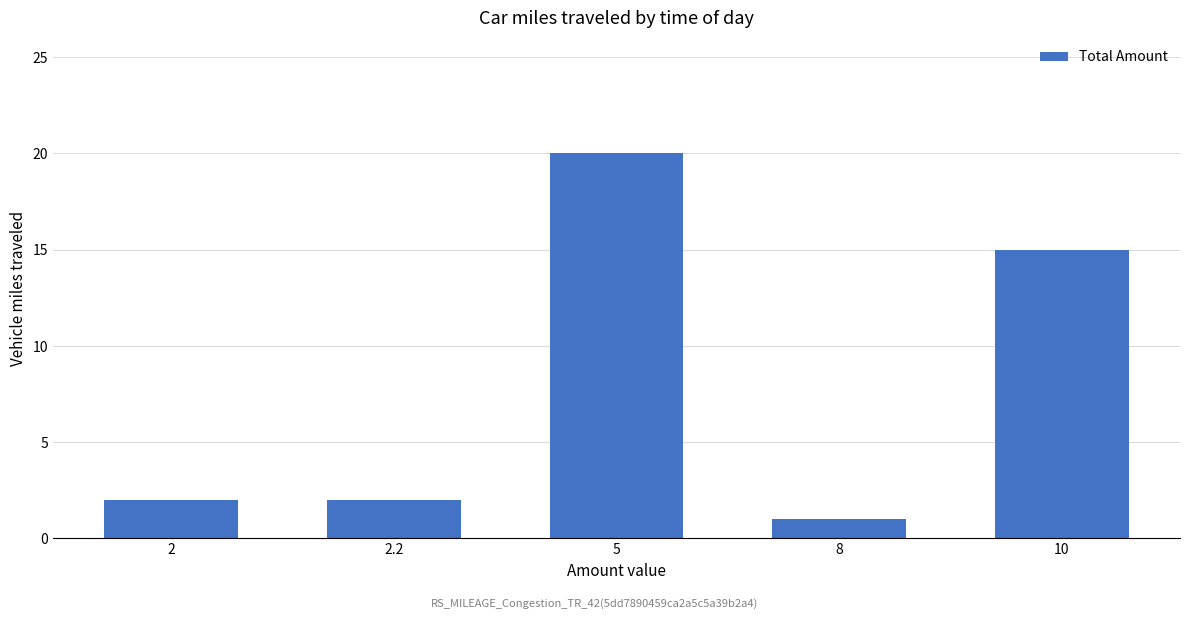

What is the ratio of the value at 10 to the value at 8?

15.0